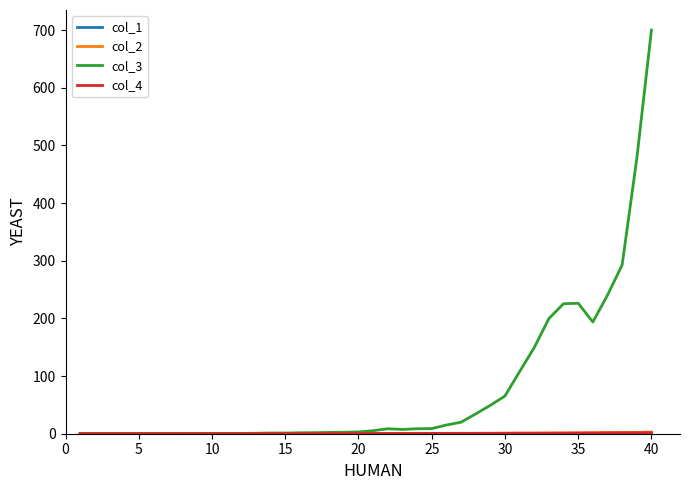

Which series has the largest range (max minus min)?

col_3